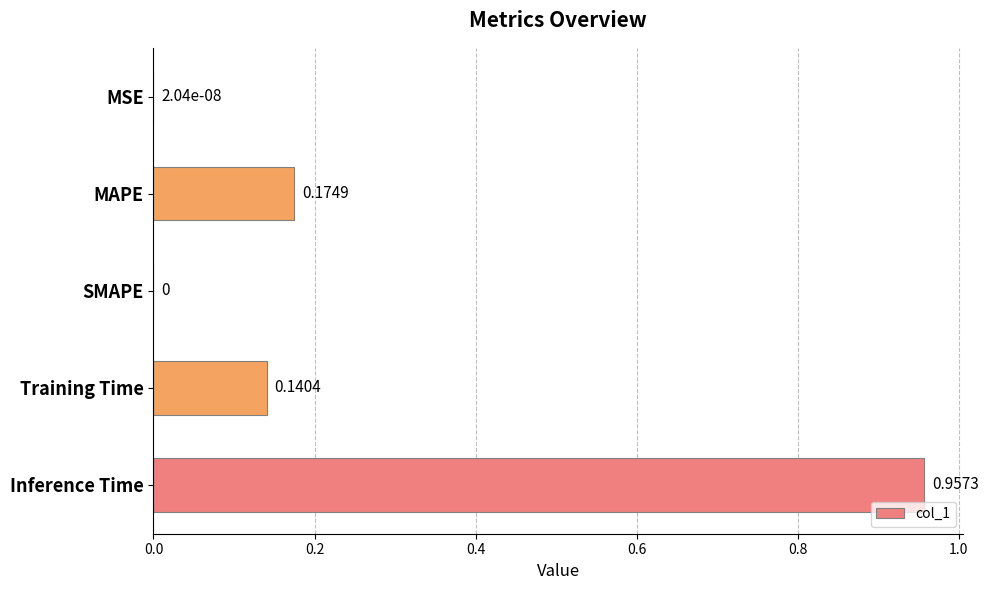

Which has a higher value, SMAPE or Training Time?

Training Time